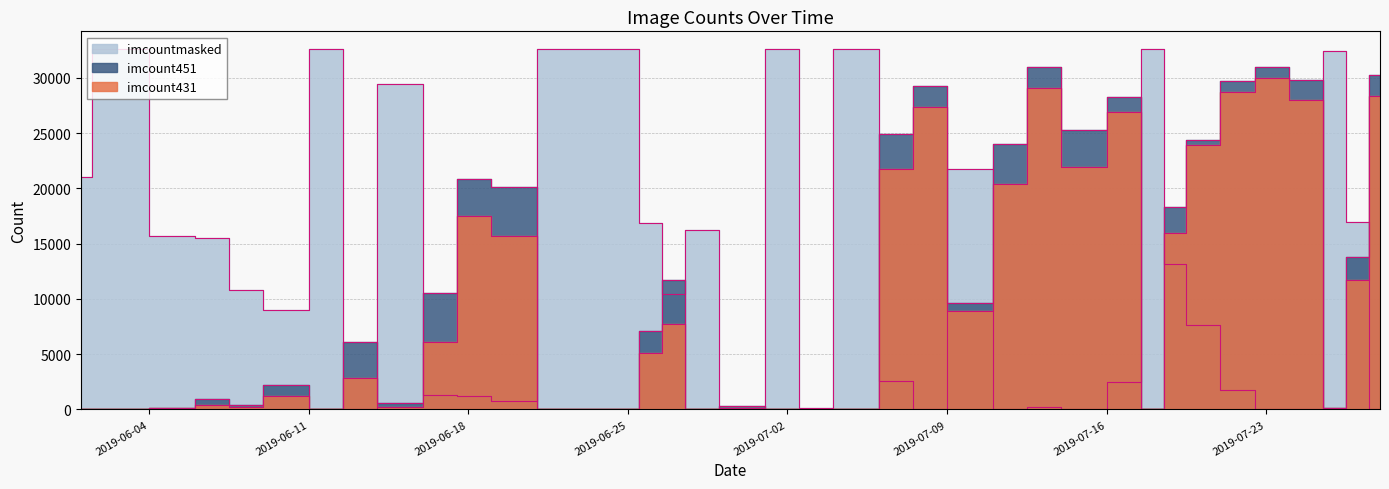

Which series changed the most between 2019-07-23 and 2019-07-28?

imcount431